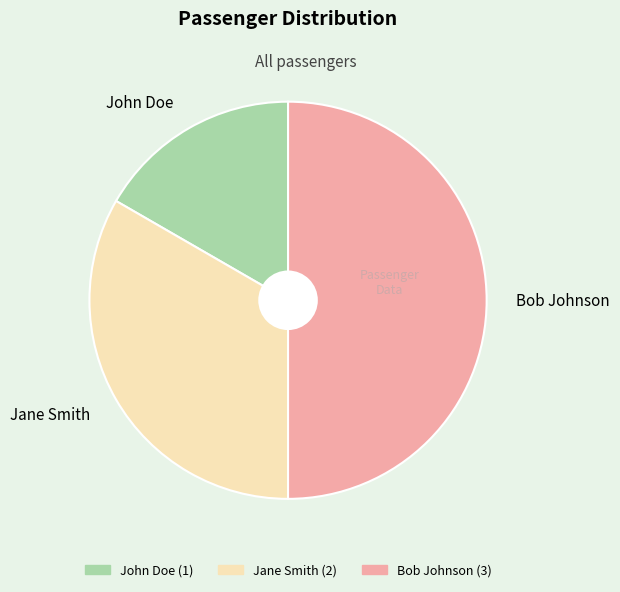

Is John Doe the majority of the pie?

No